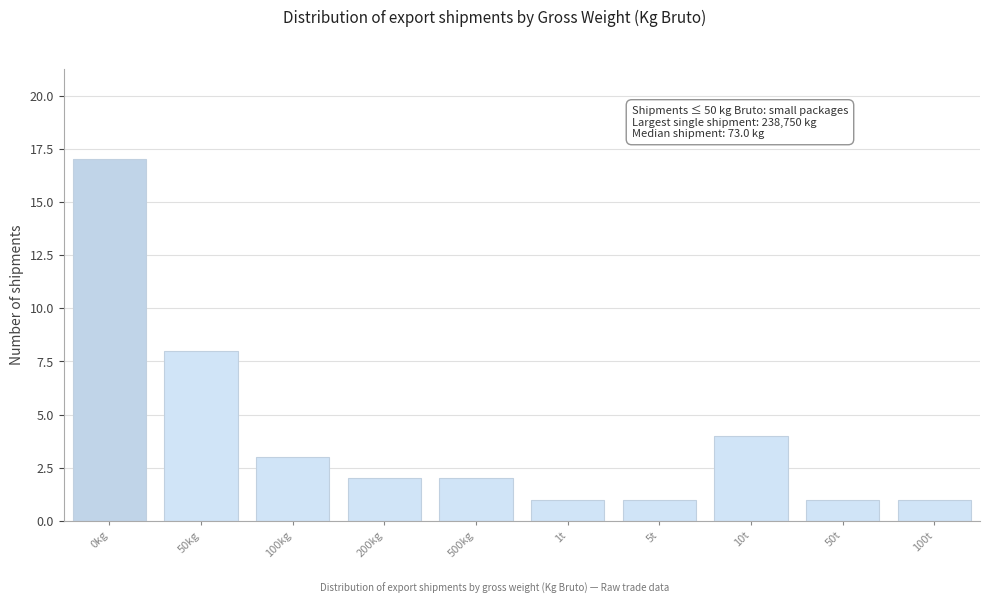

Reading left to right, extract all data points from this chart.

17	8	3	2	2	1	1	4	1	1